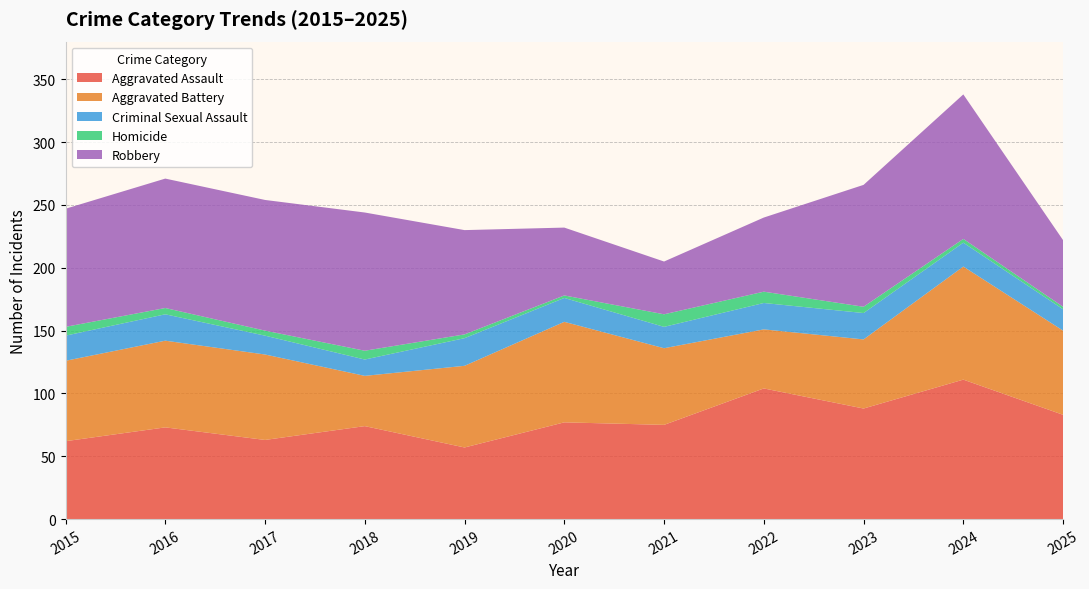

Reading left to right, extract all data points from this chart.

Aggravated Assault: 2015=62	2016=73	2017=63	2018=74	2019=57	2020=77	2021=75	2022=104	2023=88	2024=111	2025=83
Aggravated Battery: 2015=64	2016=69	2017=68	2018=40	2019=65	2020=80	2021=61	2022=47	2023=55	2024=90	2025=67
Criminal Sexual Assault: 2015=20	2016=21	2017=15	2018=13	2019=22	2020=19	2021=17	2022=21	2023=21	2024=19	2025=17
Homicide: 2015=7	2016=5	2017=4	2018=7	2019=3	2020=2	2021=10	2022=9	2023=5	2024=3	2025=2
Robbery: 2015=94	2016=103	2017=104	2018=110	2019=83	2020=54	2021=42	2022=59	2023=97	2024=115	2025=53